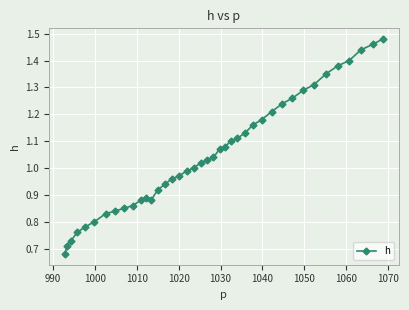

Count the number of data series in this chart.

1